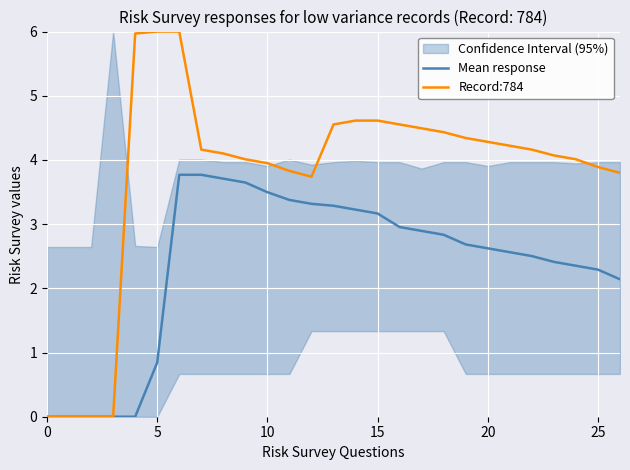

At which label is Mean response closest to 1?

5